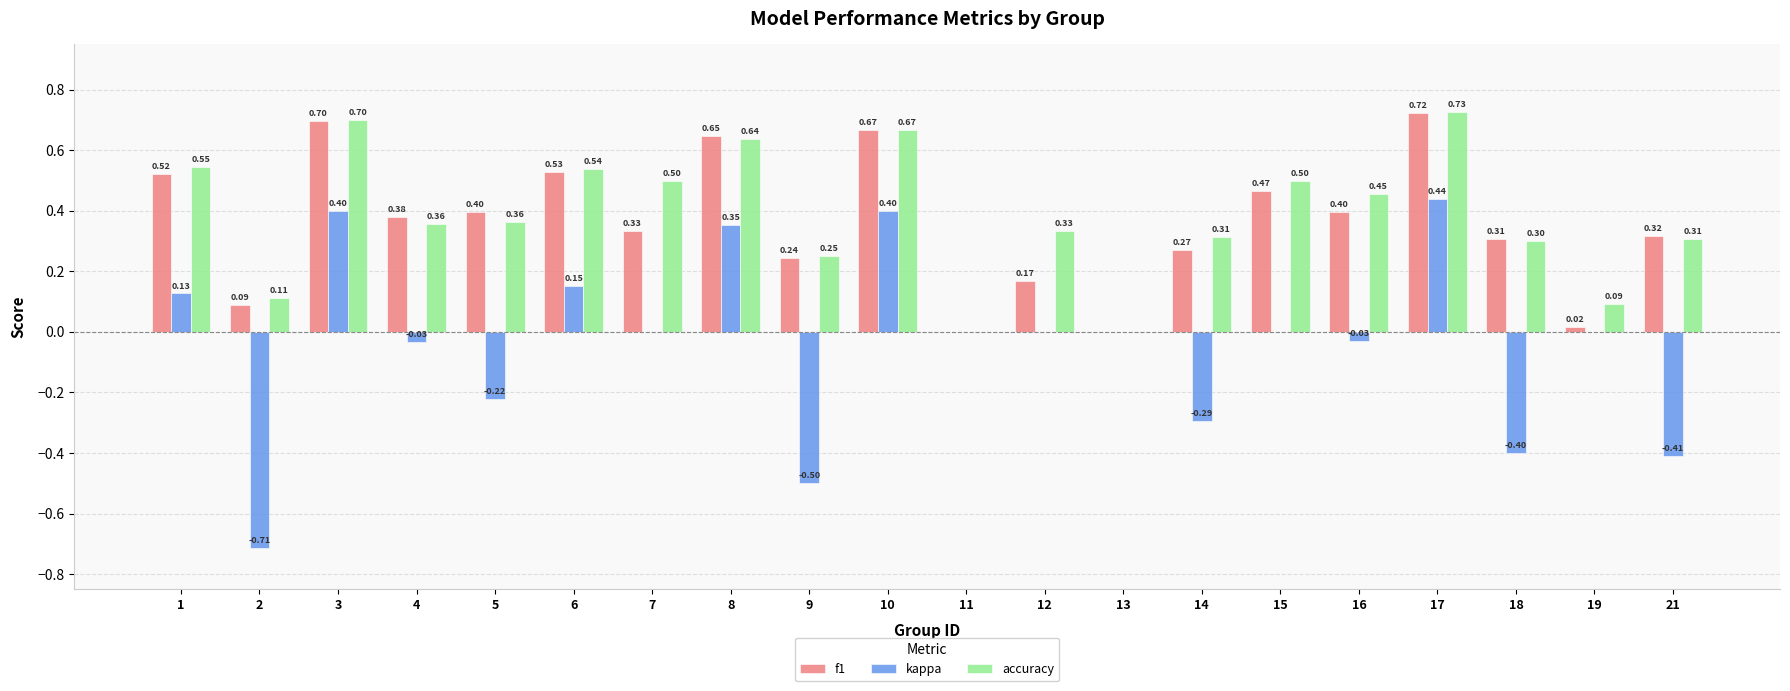

How many accuracy values are between 0 and 1?

20